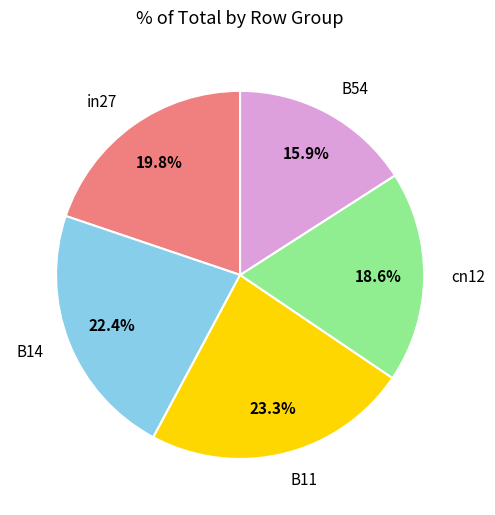

Is there any slice that represents more than half of the pie?

No